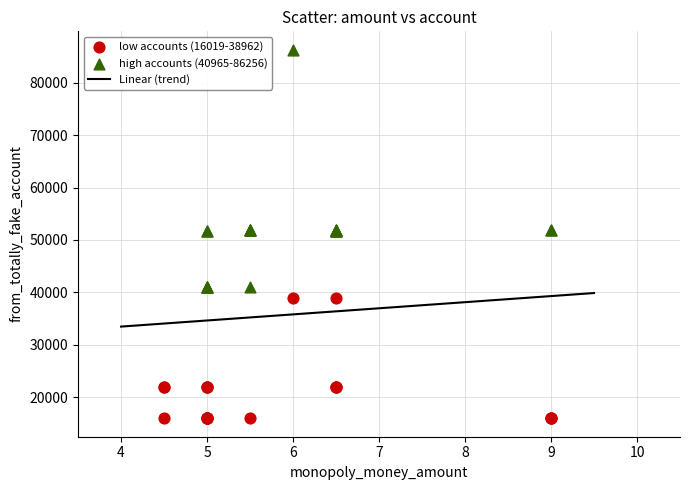

Which series contains the lowest Y value?

low accounts (16019-38962)